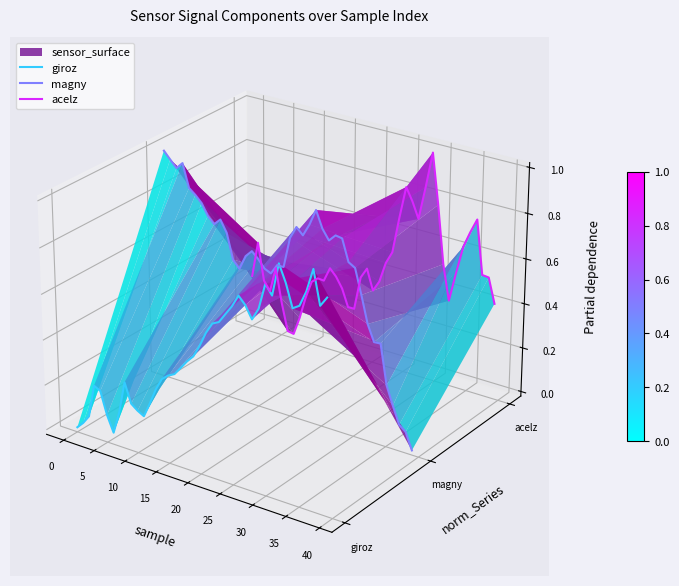

Which series ends up on top after the final intersection of magny and giroz?

giroz